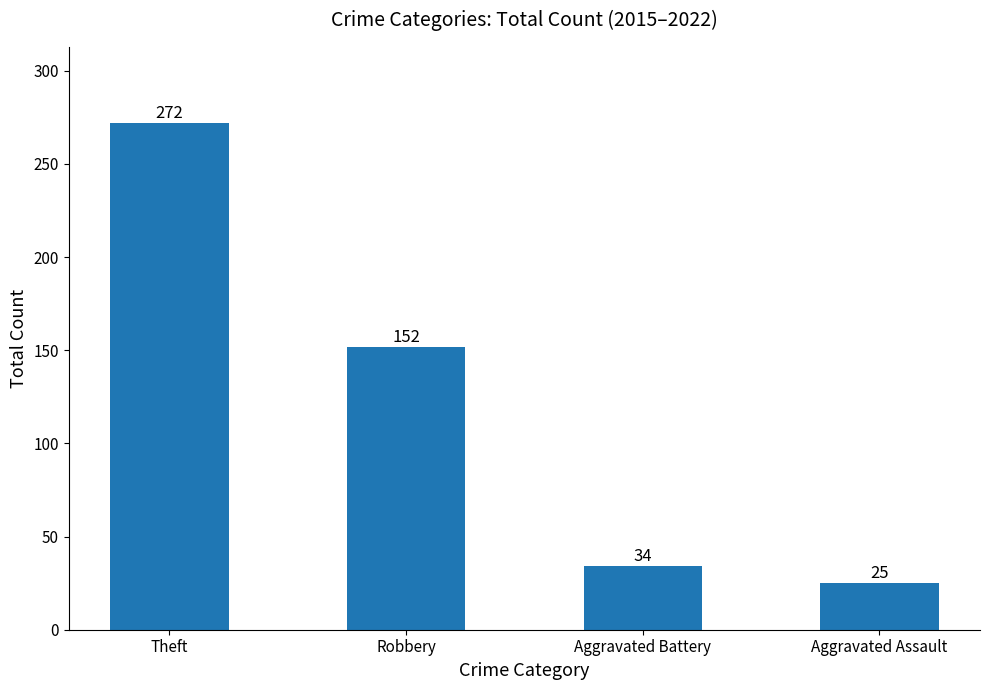

What is the change in value from Theft to Robbery?

-120